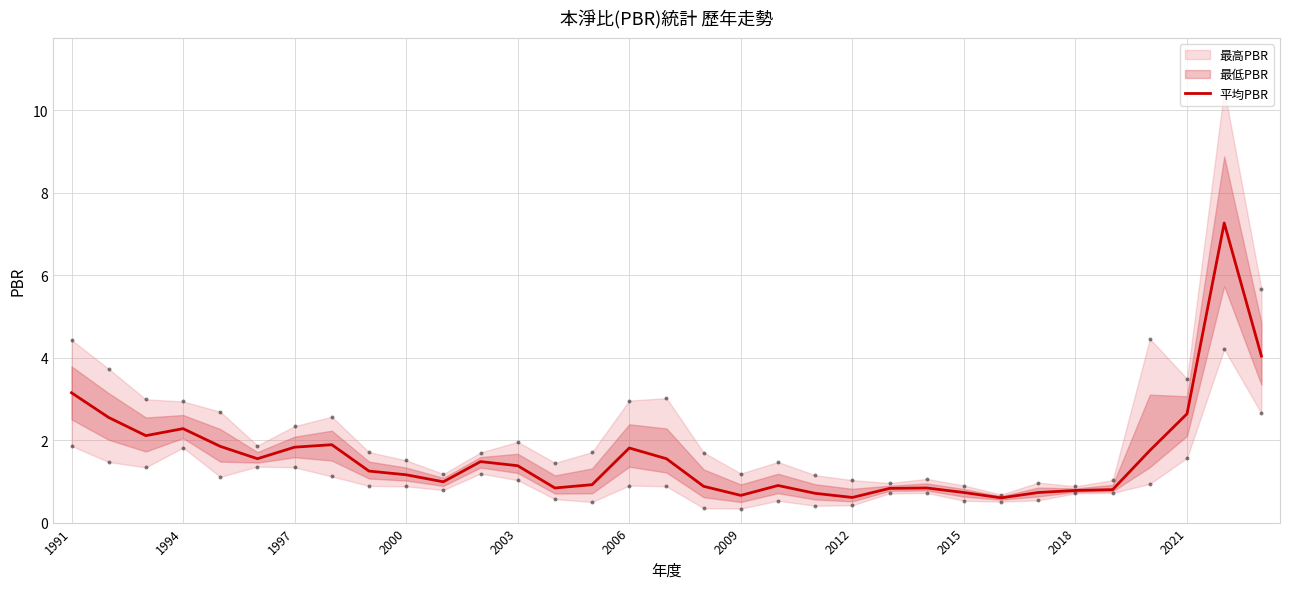

Is it true that 平均PBR equals 1.8 at 1997?

True